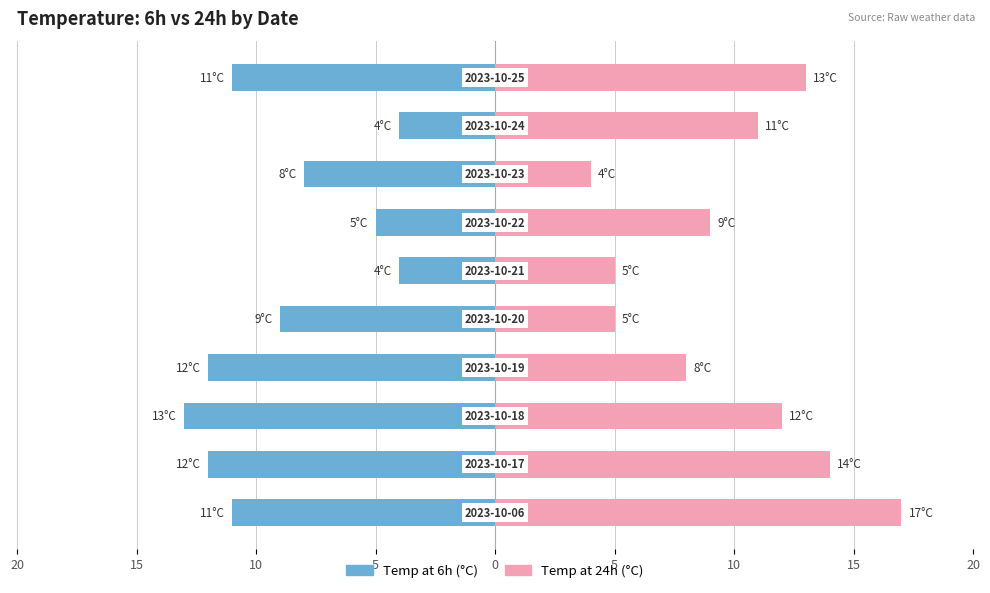

Which has a higher value, 9 or 20?

9